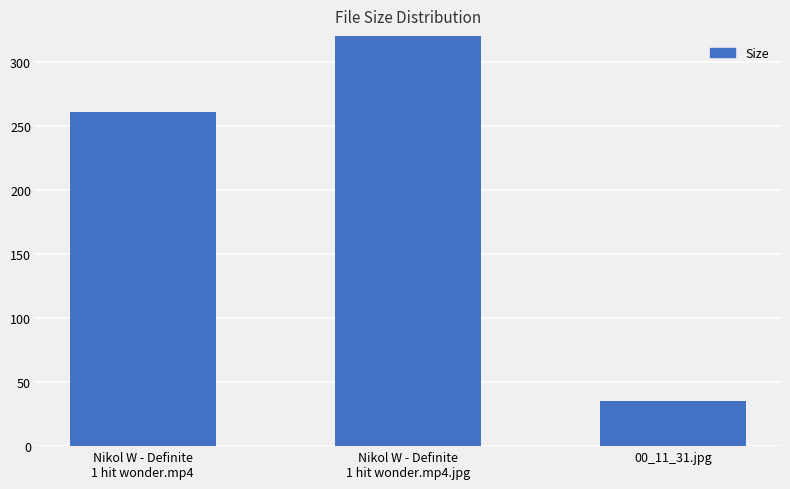

What is the smallest value displayed?

35.2